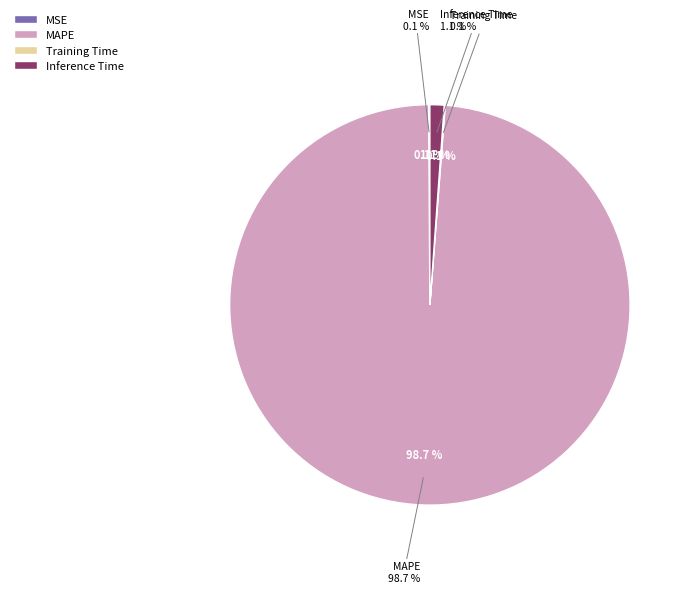

Between SMAPE and Inference Time, which is larger?

Inference Time